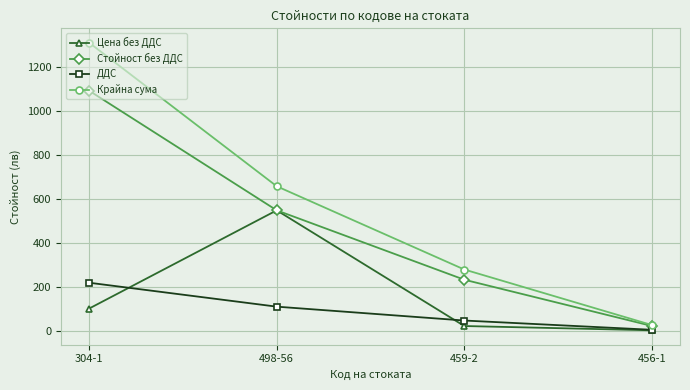

What is the value of the Крайна сума point at the 2nd from the left?

657.7